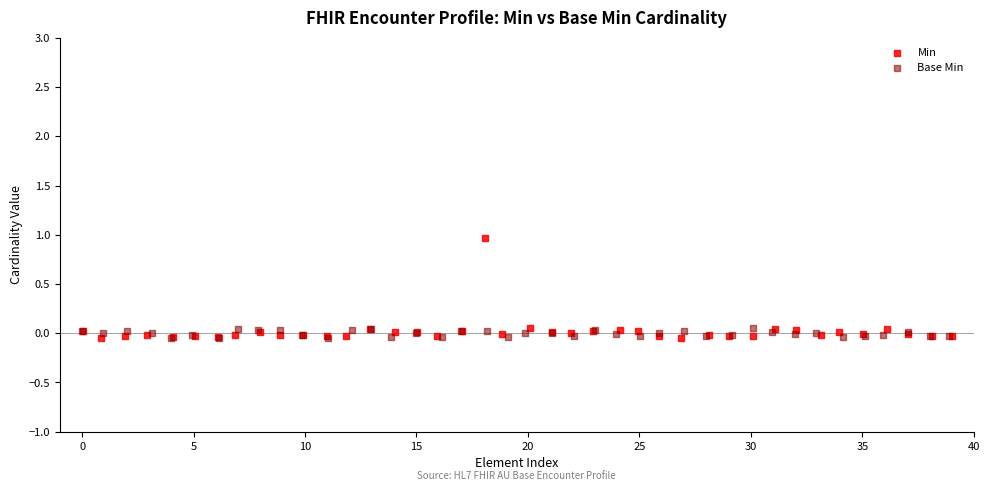

Which series has the largest Y range (max minus min)?

Min